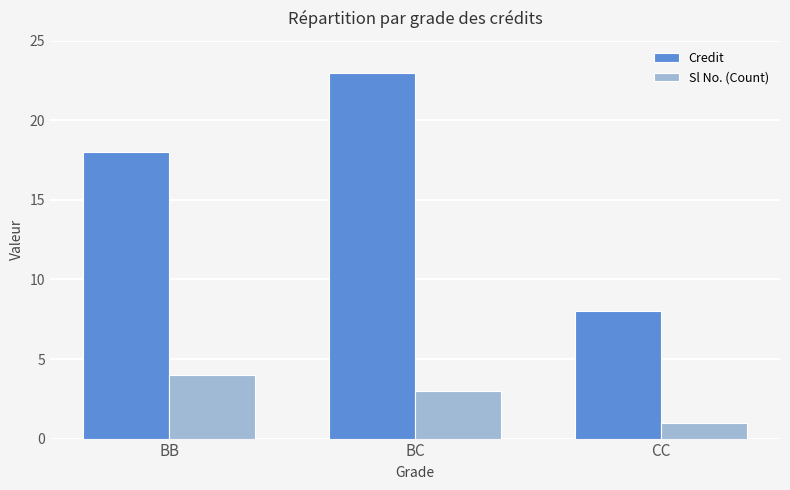

List the labels in order of Sl No. (Count) value, largest first.

BB, BC, CC